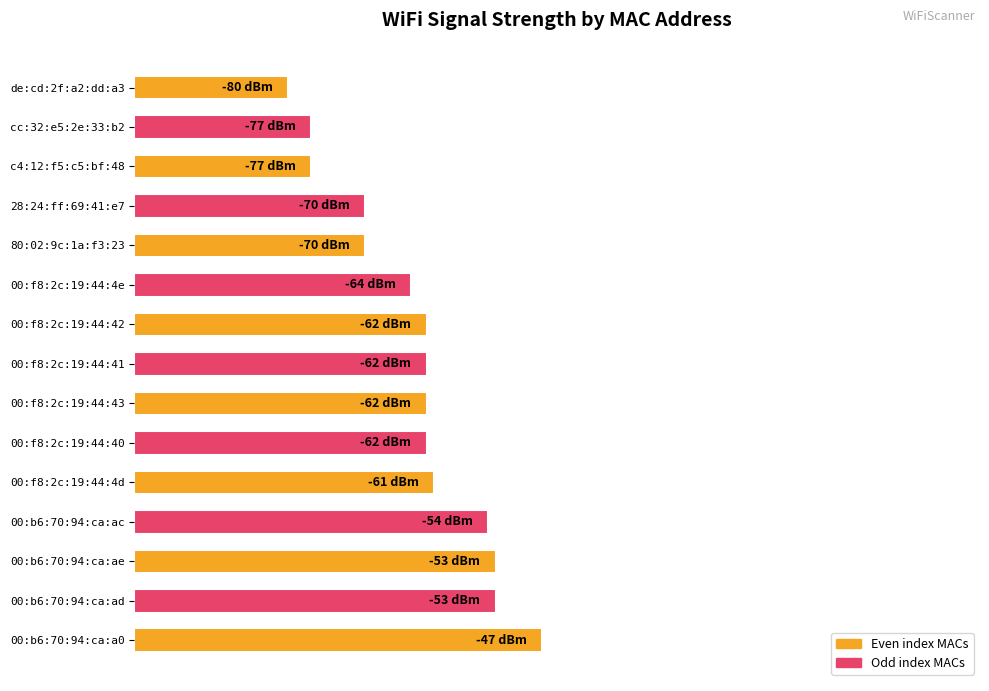

Are the bars horizontal?

Yes